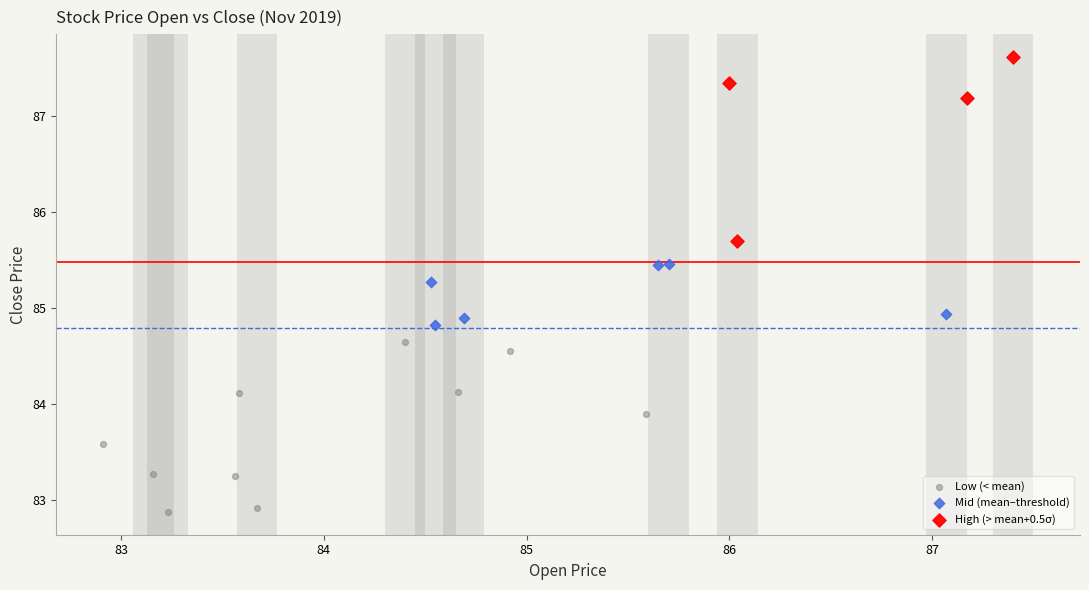

Which series contains the highest Y value?

High (> mean+0.5σ)